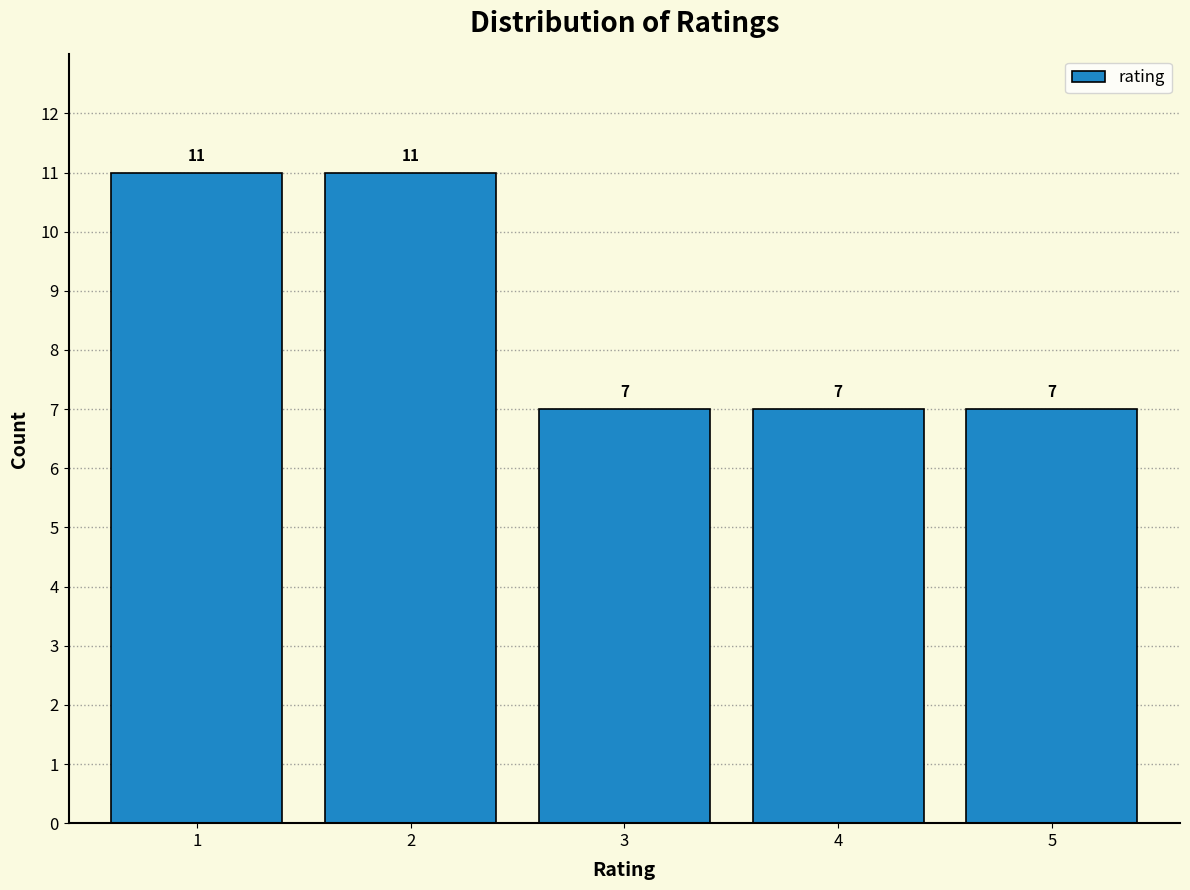

Reading left to right, list all the values displayed in this chart.

1=11	2=11	3=7	4=7	5=7